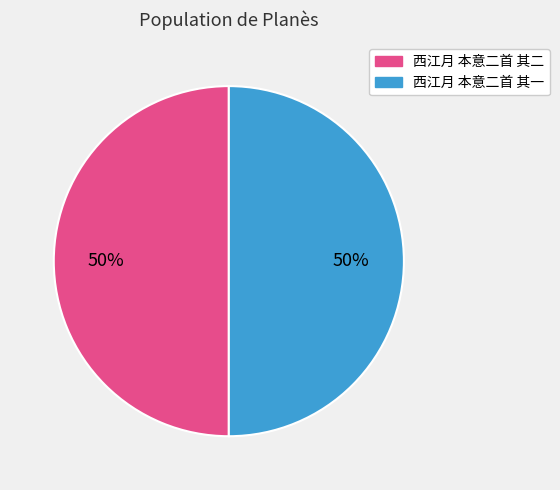

How many slices are in this pie chart?

2